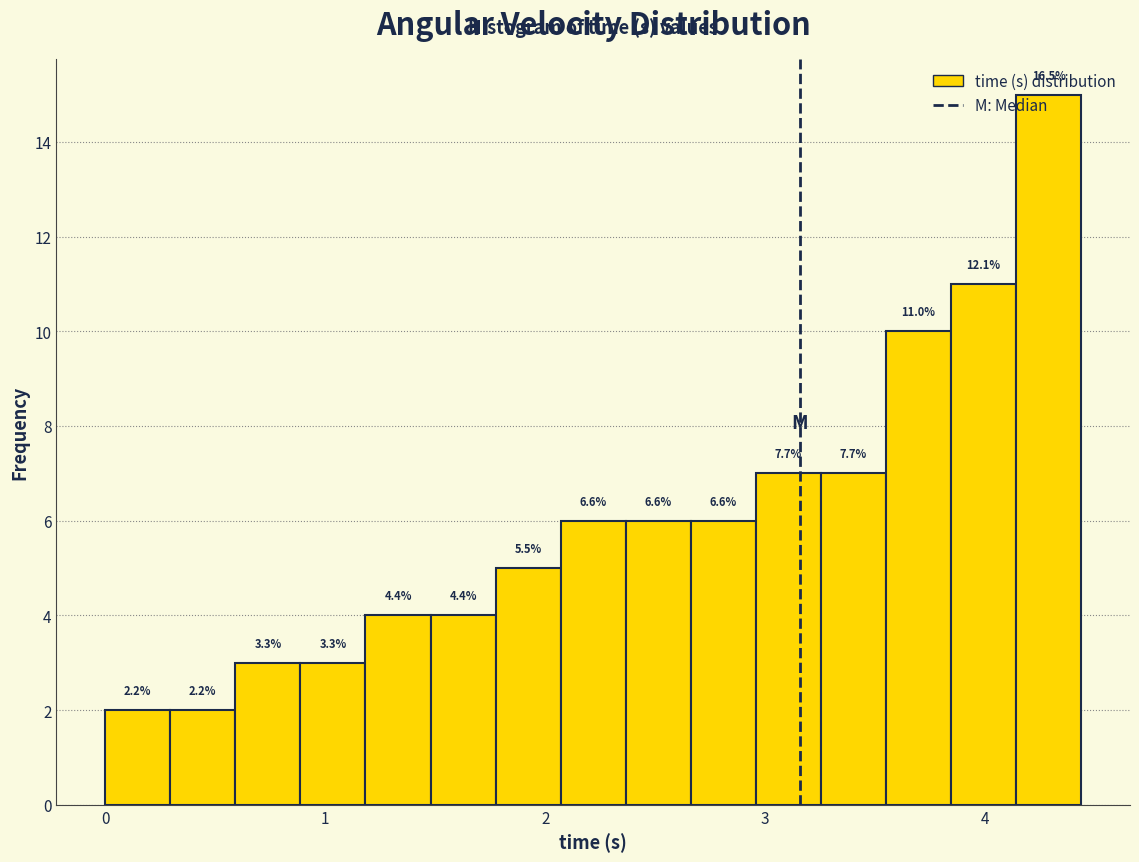

Read against the x-axis, roughly where is the centre of the tallest bar?

4.3